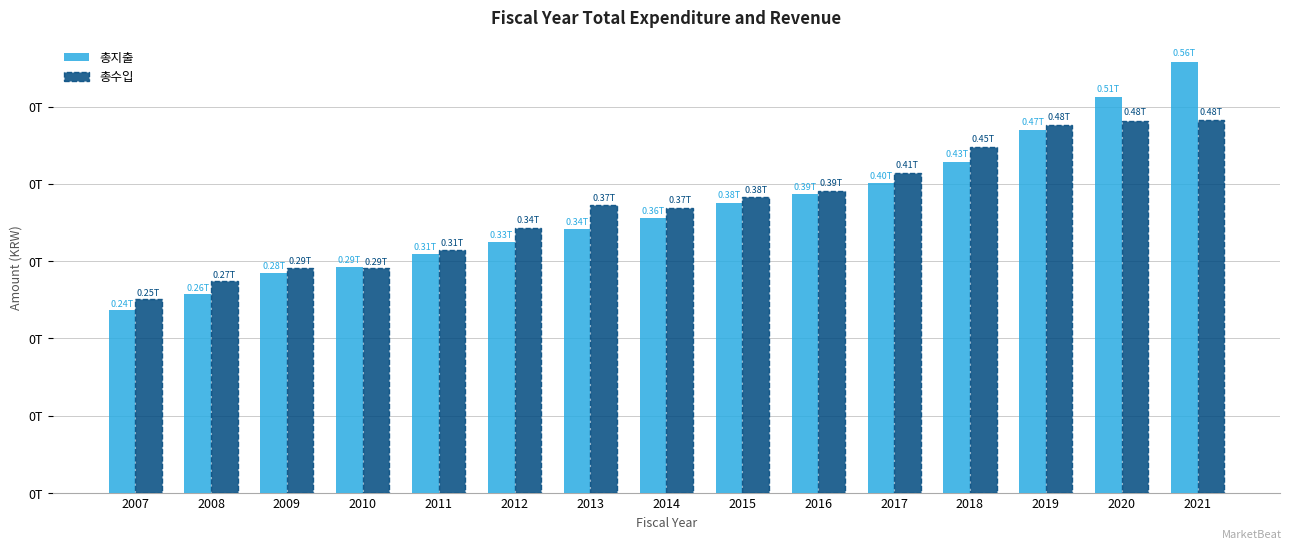

Are the bars grouped side by side (vs. stacked)?

Yes